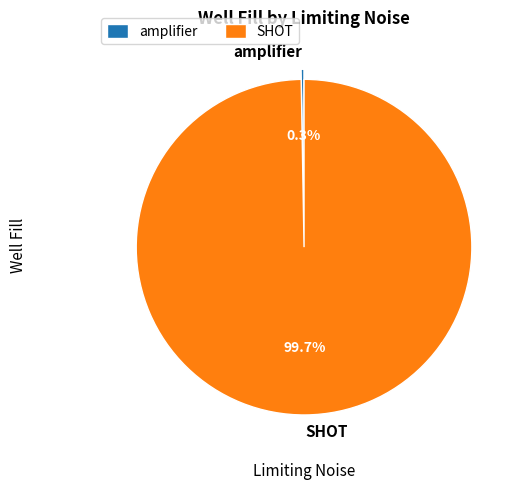

Is there a majority slice in this chart?

Yes